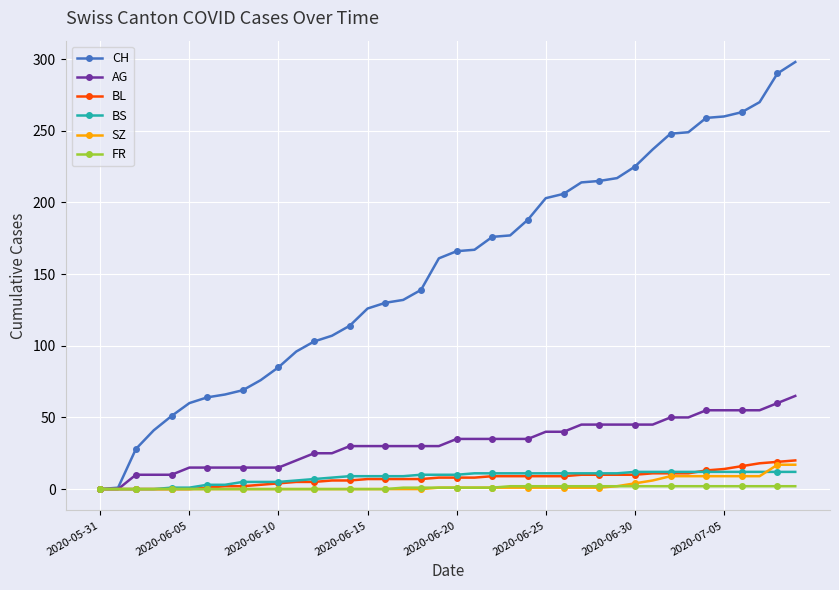

Which series has the widest spread of values?

CH